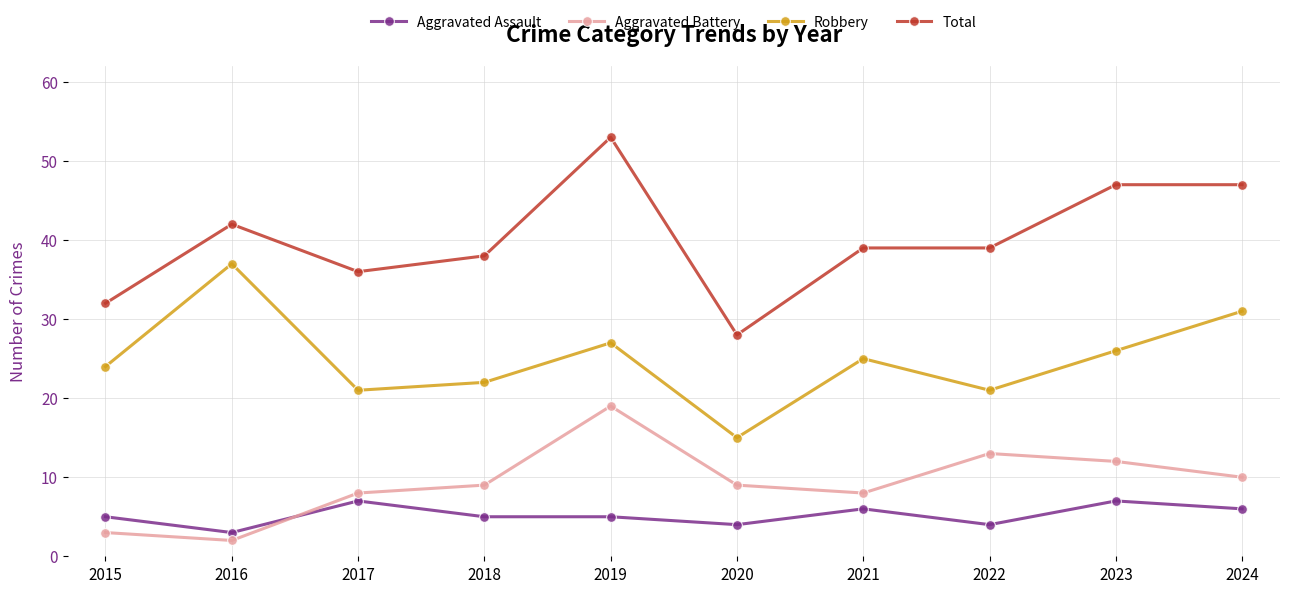

True or false: Aggravated Assault and Total cross at least once.

False